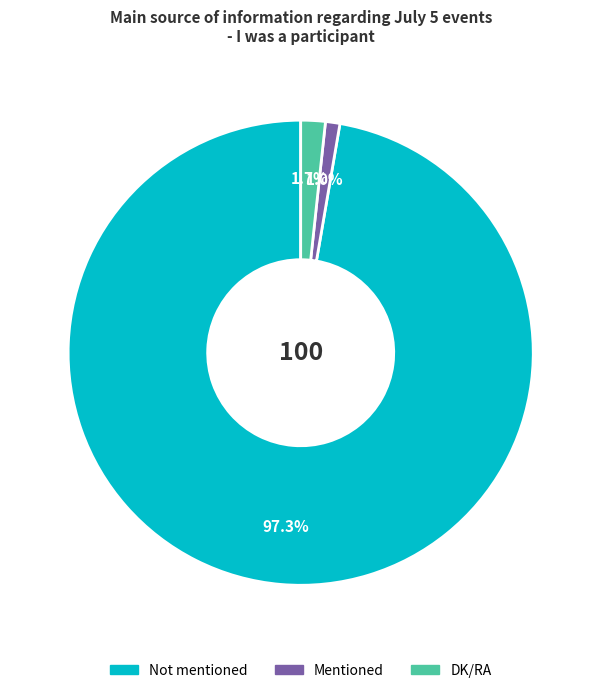

Which slice is the largest?

Not mentioned